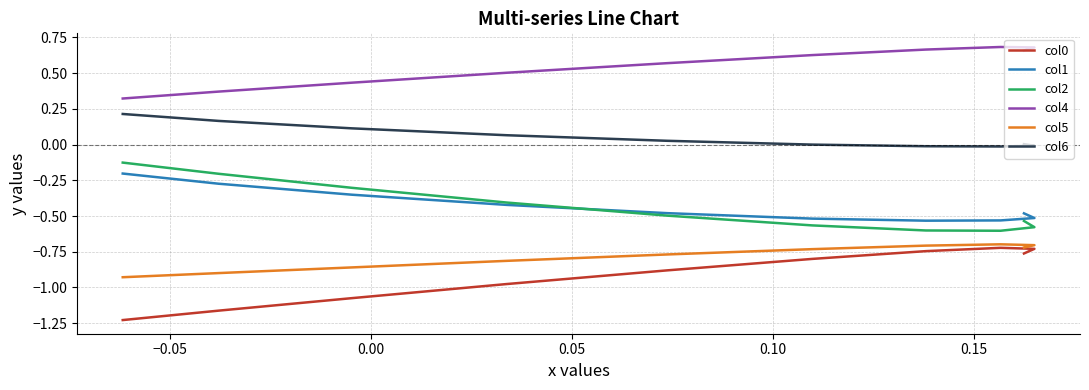

How many values in the col6 series exceed 0?

6